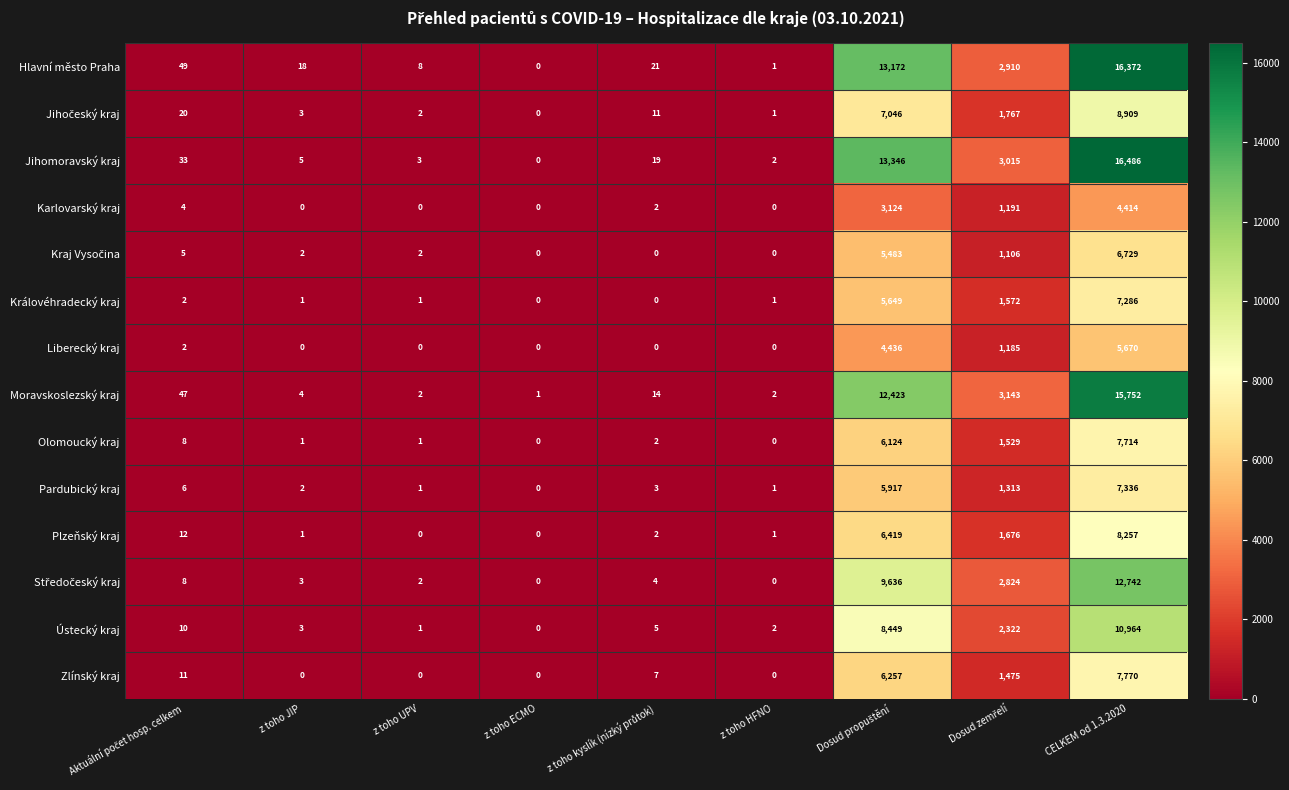

What is the average value of the Jihomoravský kraj series?

3657